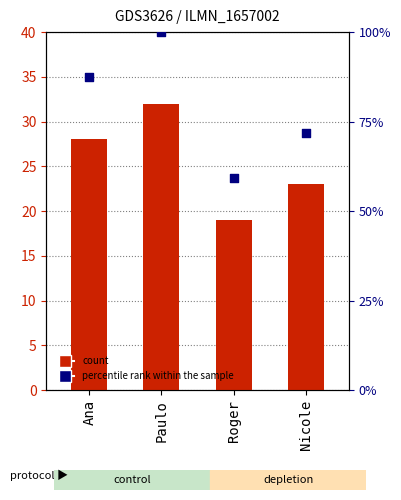

At which category is the sum across all series the highest?

Paulo